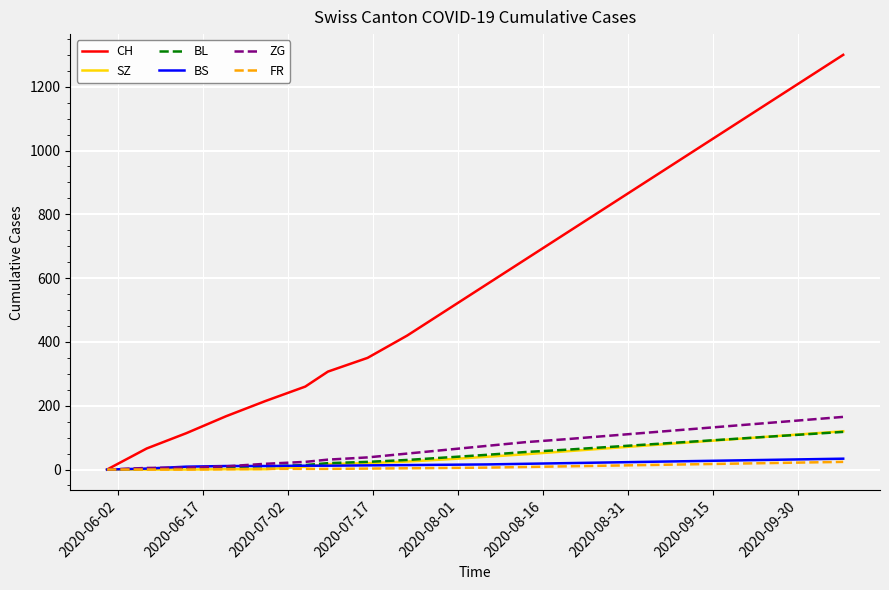

Which series has the largest total across all categories?

CH